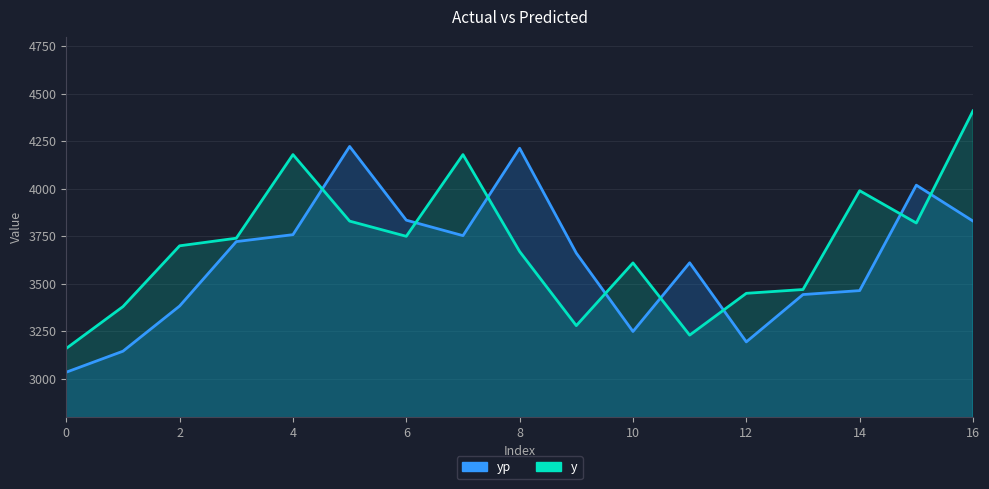

What is the minimum value for yp?

3034.9